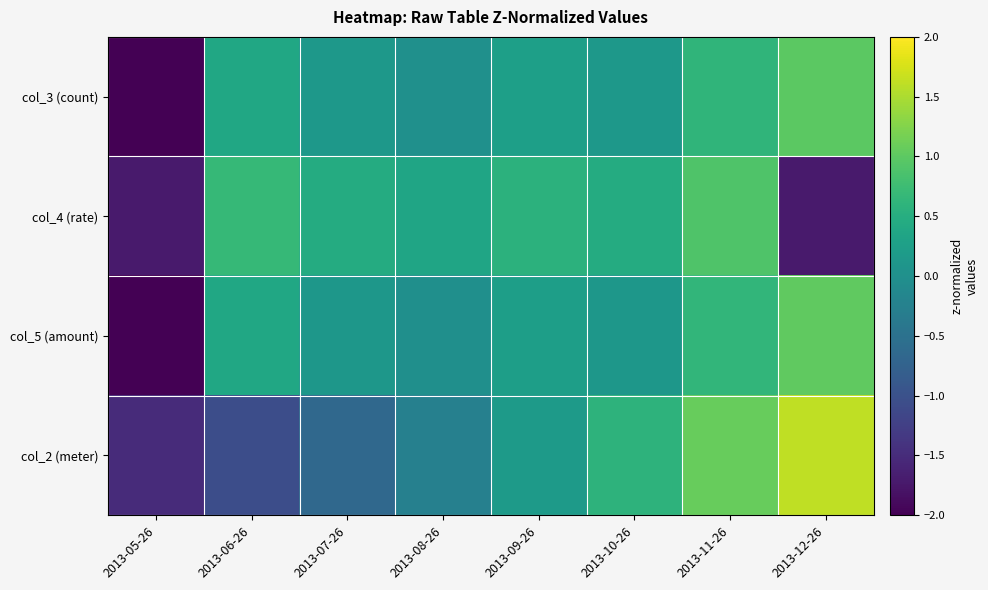

Count the number of data series in this chart.

4